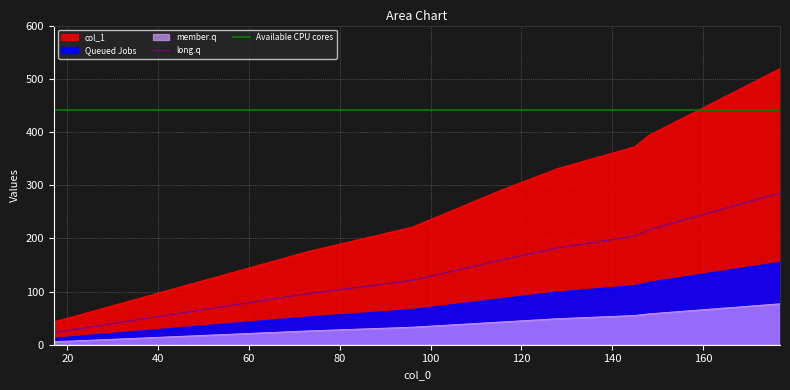

The Available CPU cores series shows 252.4 at 80. True or false?

False